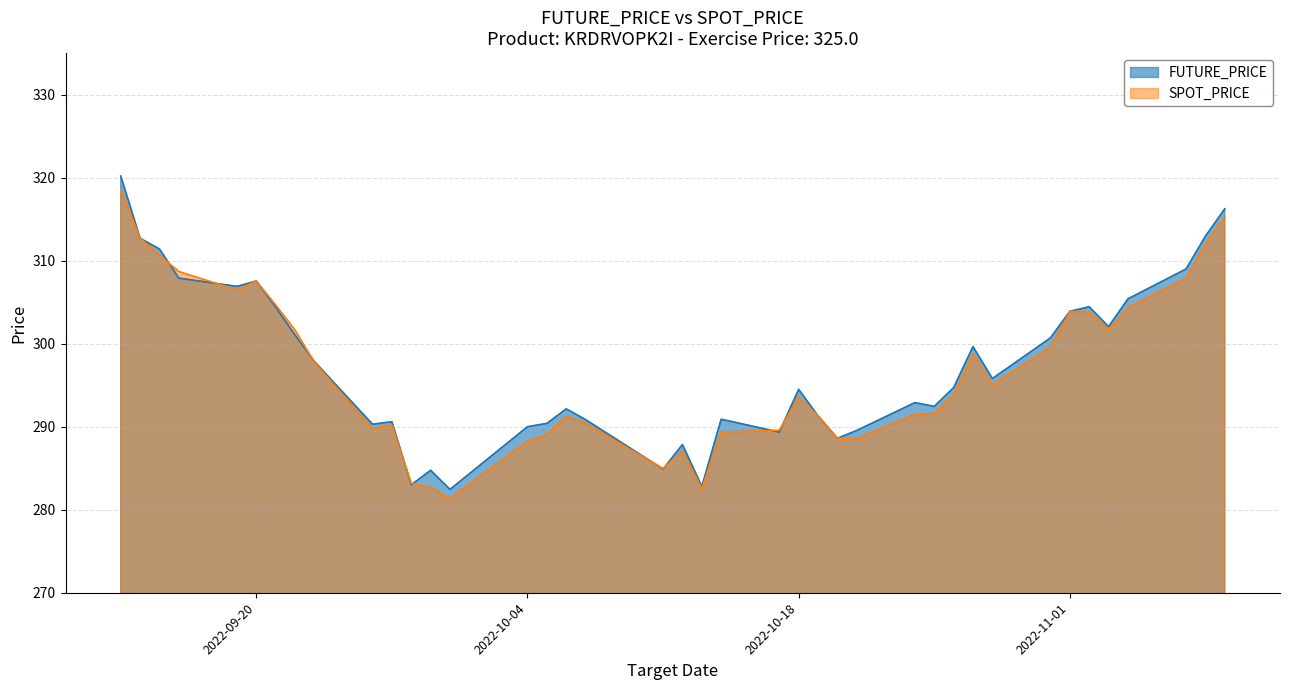

How many values in the SPOT_PRICE series exceed 293?

21